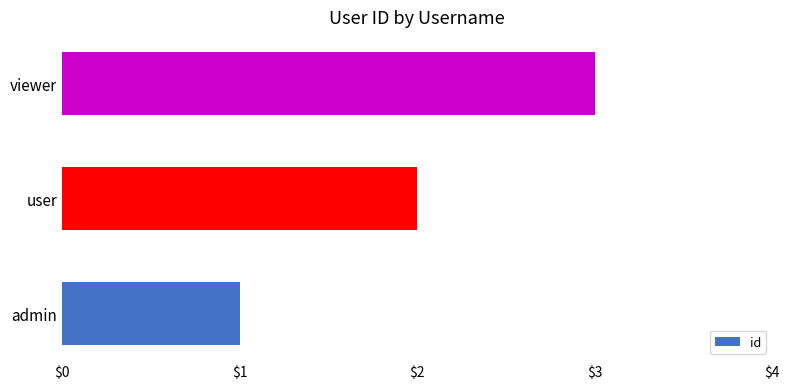

What is the greatest value displayed?

3